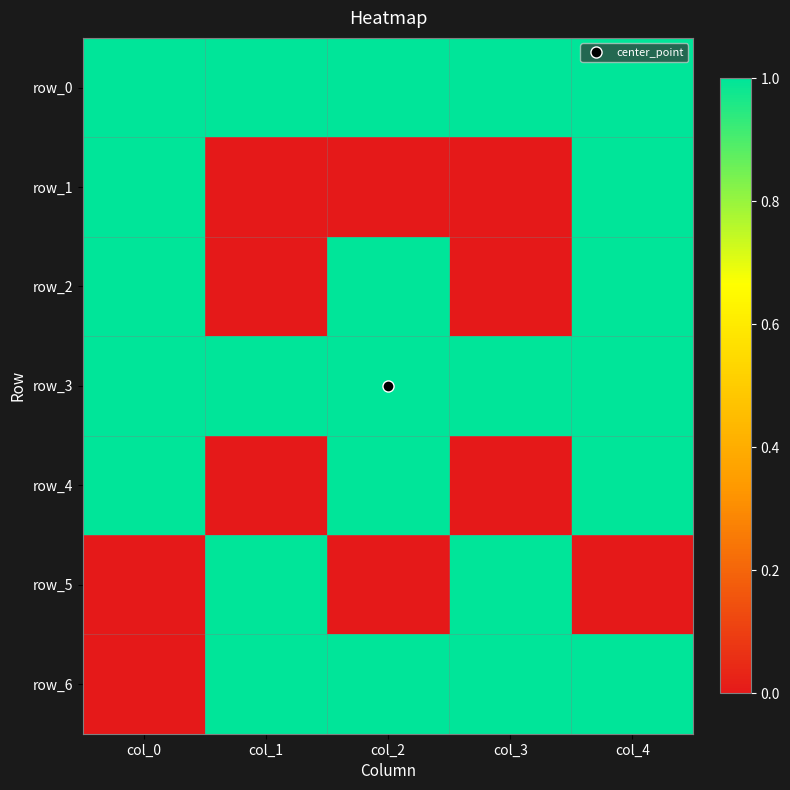

Which has a higher value, col_1 or col_2?

col_1